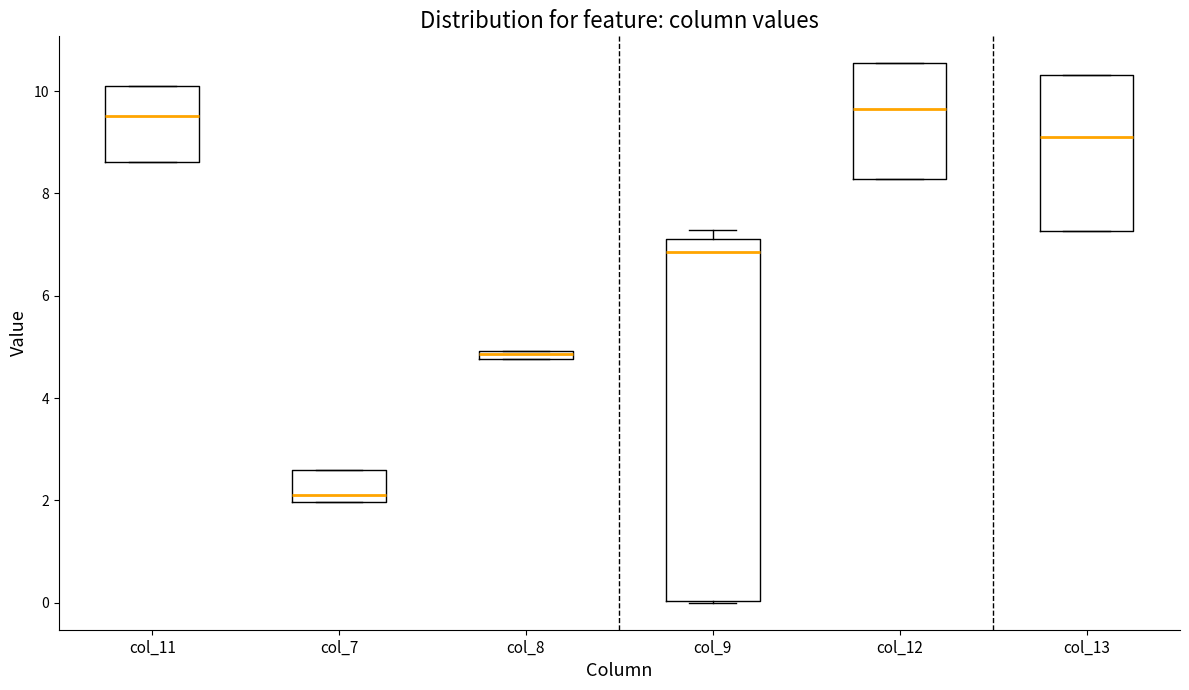

Comparing the boxes themselves (not the whiskers), which one is the tallest?

col_9